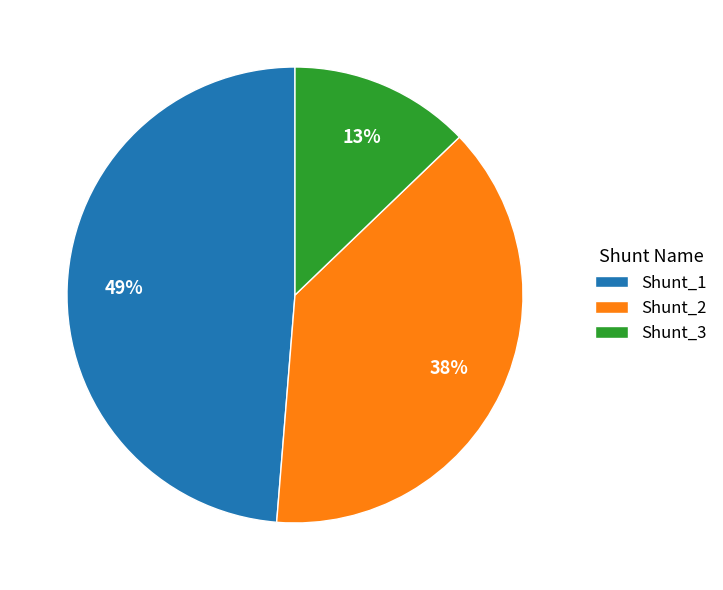

Which category has the smallest portion of the pie?

Shunt_3